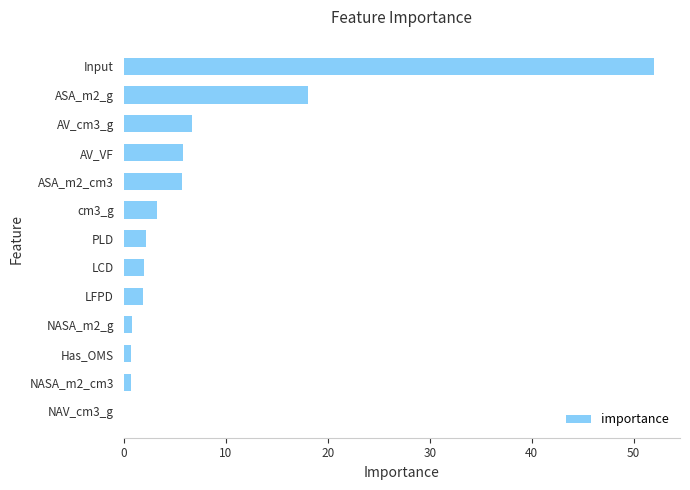

What is the ratio of the value at Input to the value at AV_VF?

8.9